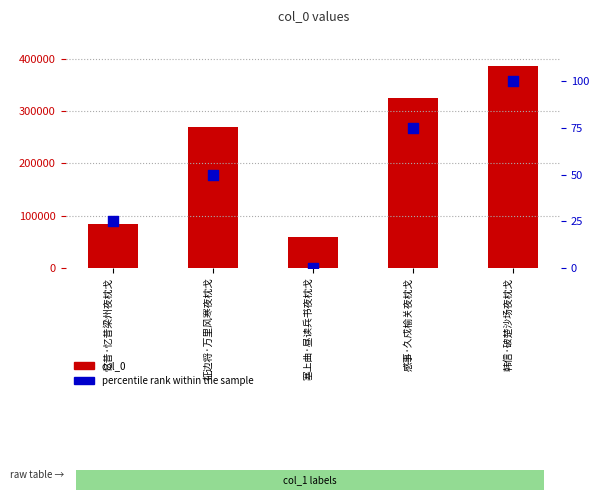

Which series reaches the maximum Y coordinate?

col_0